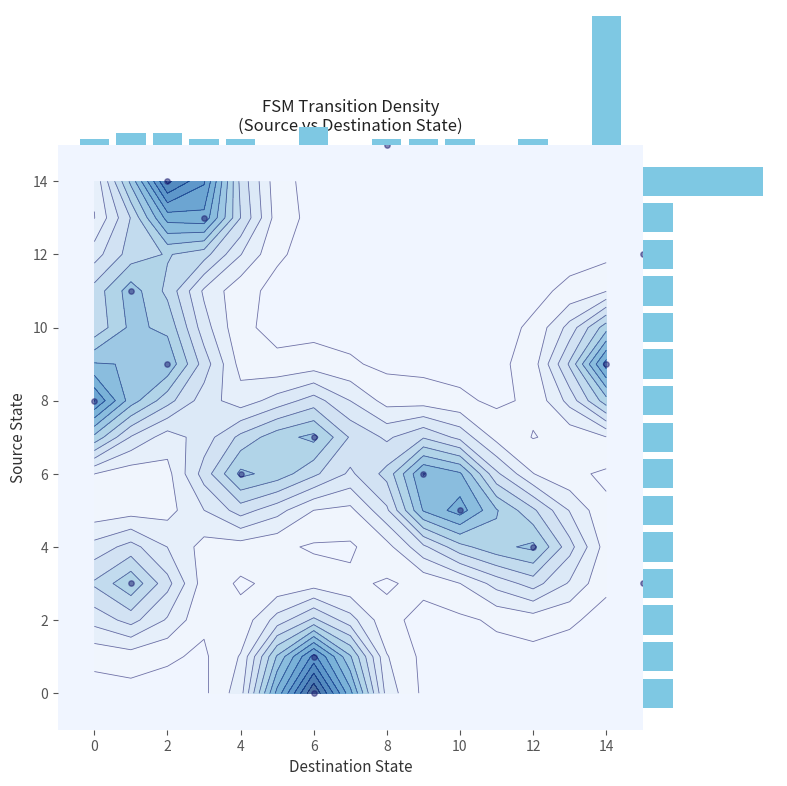

How many 9 values are between 2 and 14?

2